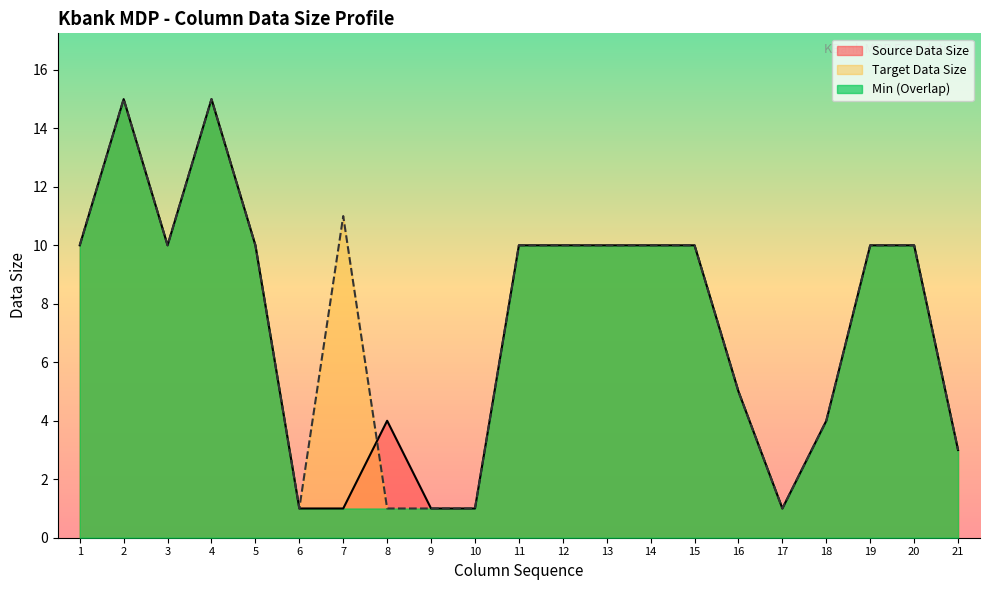

What is the approximate value of Source Data Size at 18?

4